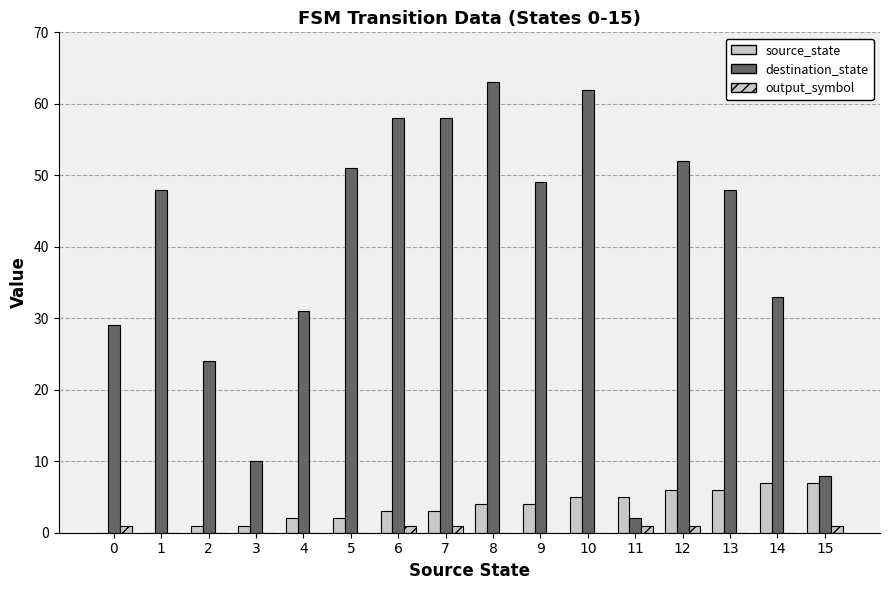

What is the sum of the source_state values at 4 and 10?

7